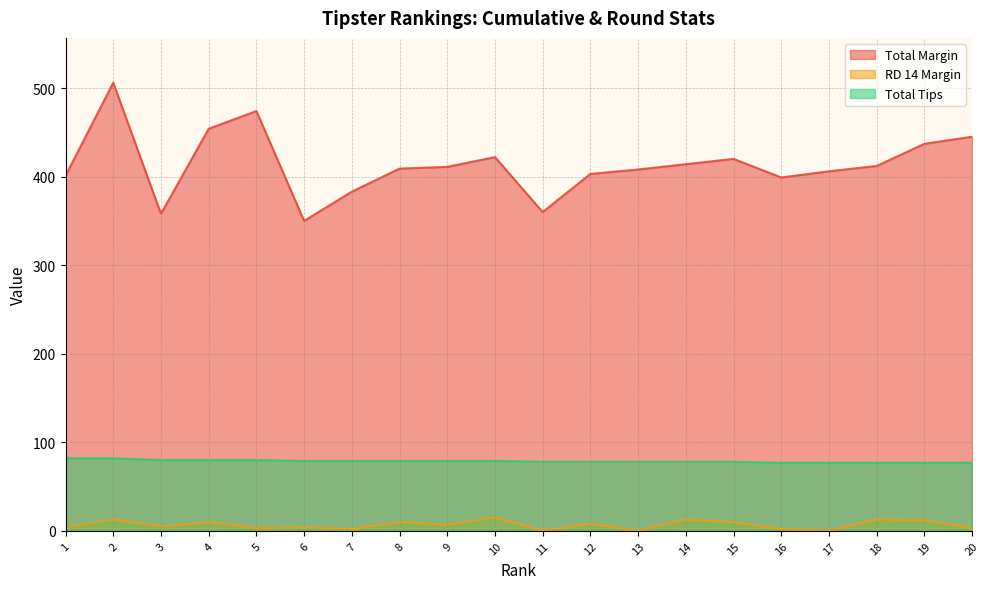

Does the chart have visible grid lines?

Yes